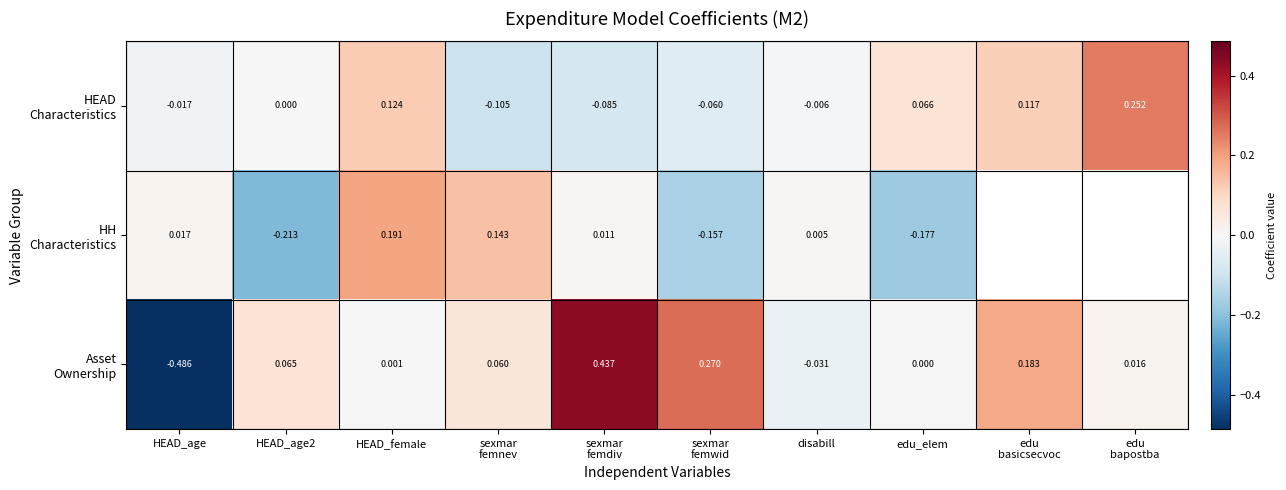

What is the difference between the HH Characteristics values at sexmar femnev and sexmar femwid?

0.3